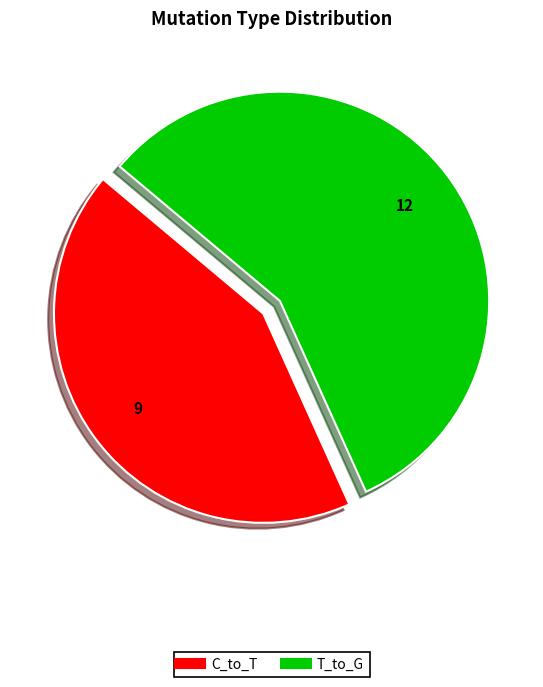

Is there a majority slice in this chart?

Yes